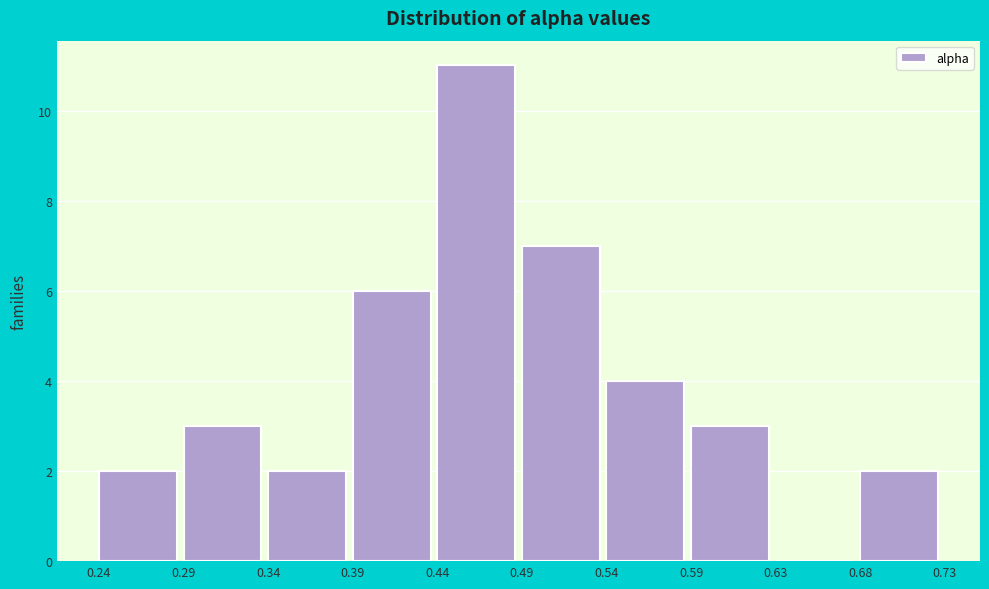

Reading left to right, transcribe this chart: for each bar, give the range it covers on the x-axis and its height. The values are not printed on the chart, so give them approximately, as read against the axis.

0.24 to 0.29: 2
0.29 to 0.34: 3
0.34 to 0.39: 2
0.39 to 0.44: 6
0.44 to 0.49: 11
0.49 to 0.54: 7
0.54 to 0.59: 4
0.59 to 0.63: 3
0.63 to 0.68: 0
0.68 to 0.73: 2